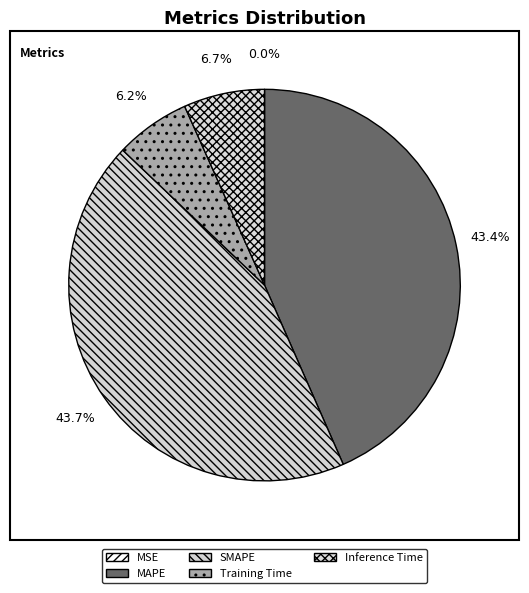

Combined, what portion of the pie is SMAPE and MSE?

43.7%